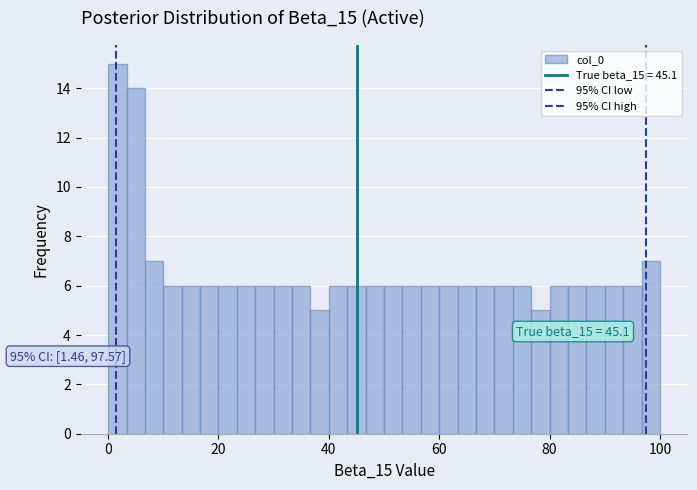

Around what value on the x-axis is the tallest bar? Give the approximate position of its centre, as read against the axis.

2